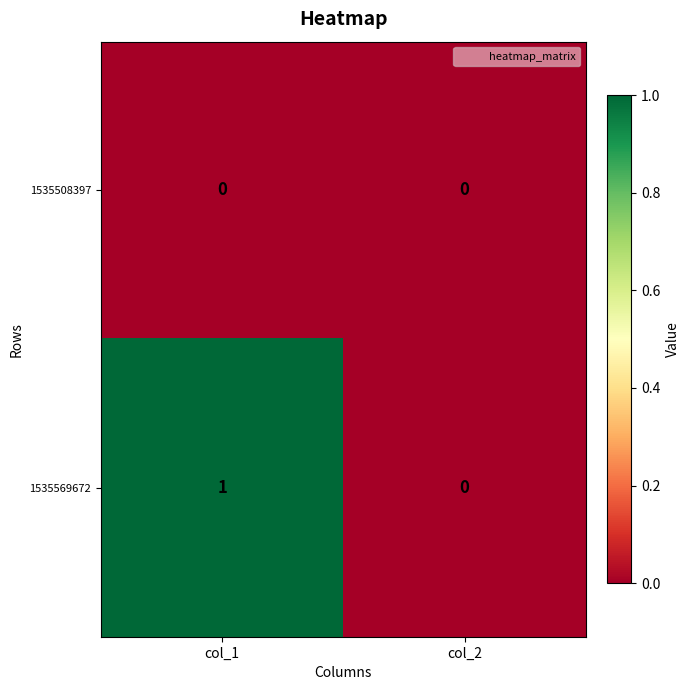

Rank the series by their maximum value, from lowest to highest.

1535508397, 1535569672